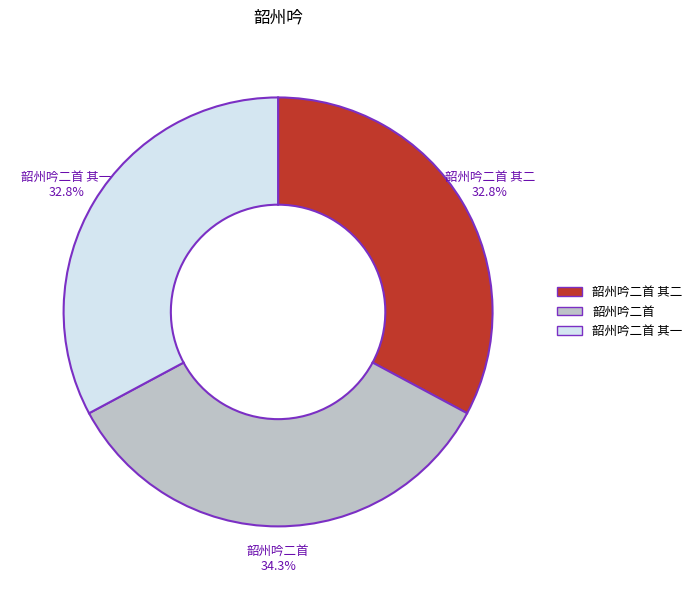

Is there any slice that represents more than half of the pie?

No